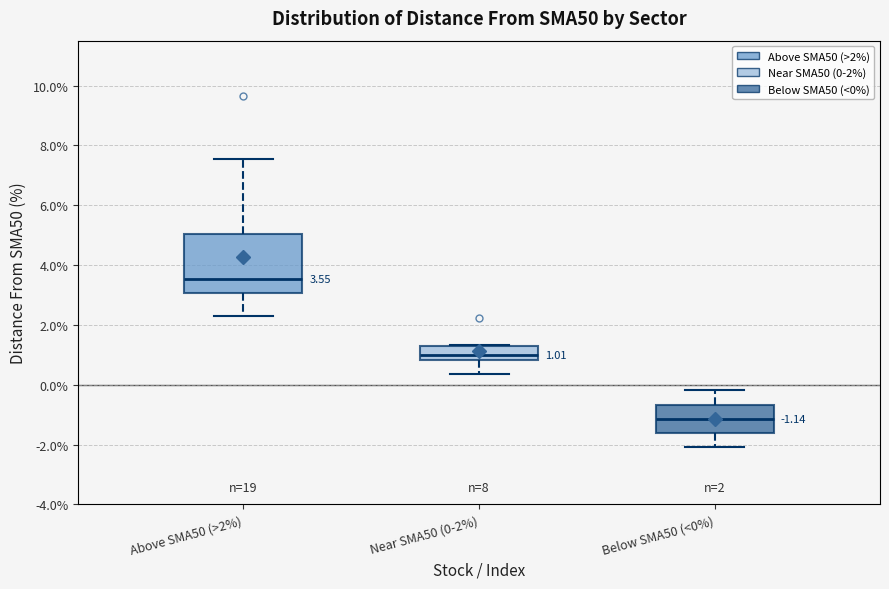

Comparing the boxes themselves (not the whiskers), which one is the tallest?

Above SMA50 (>2%)